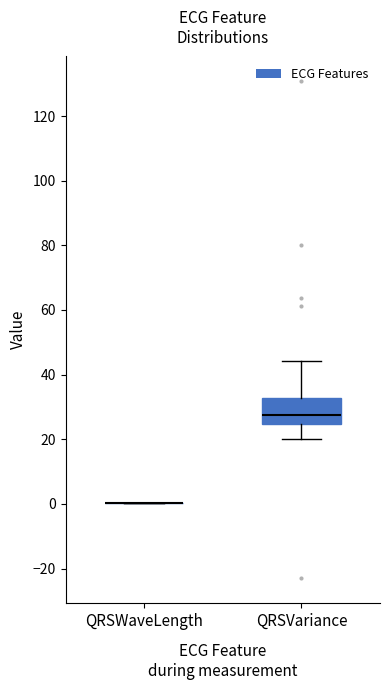

Reading left to right, transcribe this box plot: for each box, give where its median line is, the range the box spans, and where its two whiskers end, as read against the y-axis. The values are not printed on the chart, so give them approximately, as read against the axis.

QRSWaveLength: box collapsed to a line at 0, whiskers 0 to 0
QRSVariance: median 28, box 24 to 32, whiskers 20 to 44